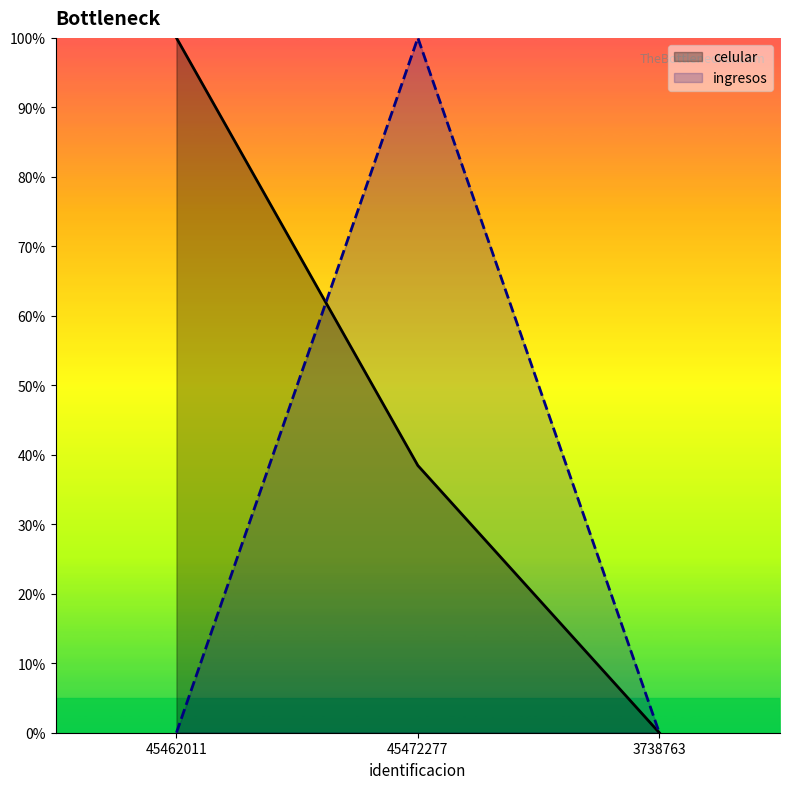

The celular series shows 100.0 at 45462011. True or false?

True